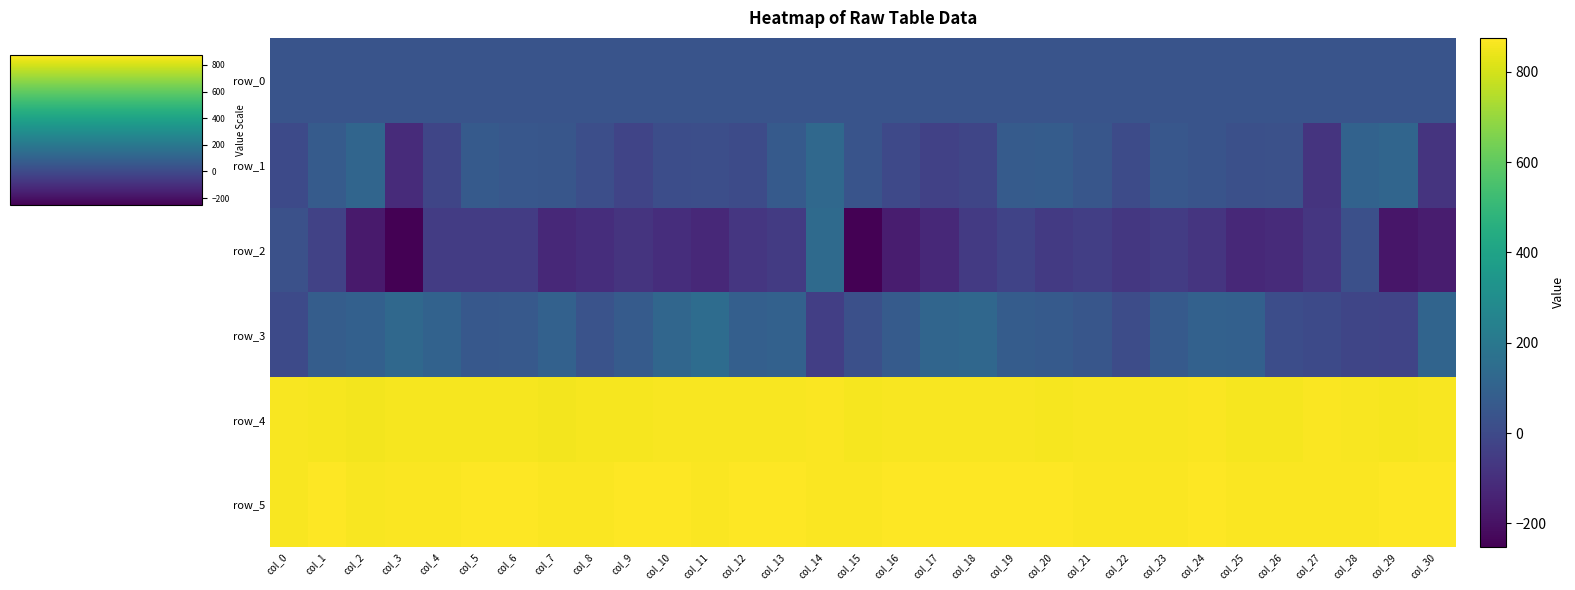

Count the number of categories in the chart.

31